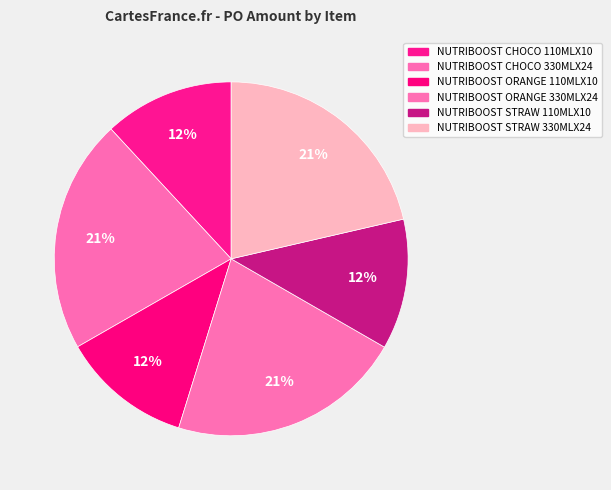

Does NUTRIBOOST STRAW 330MLX24 account for over 50% of the chart?

No